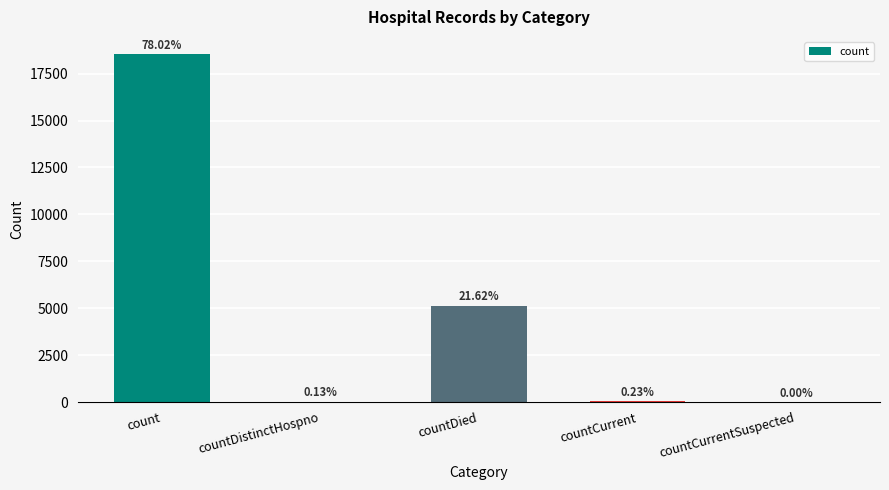

What is the maximum value shown in the chart?

18529